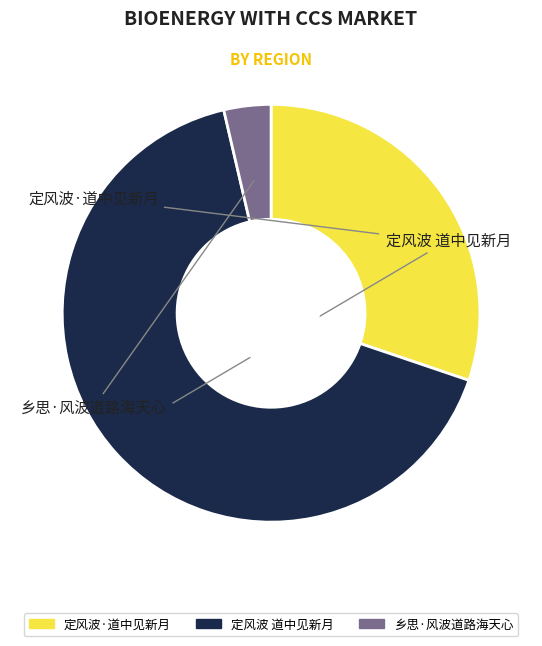

Rank the categories by value from lowest to highest.

乡思·风波道路海天心, 定风波·道中见新月, 定风波 道中见新月